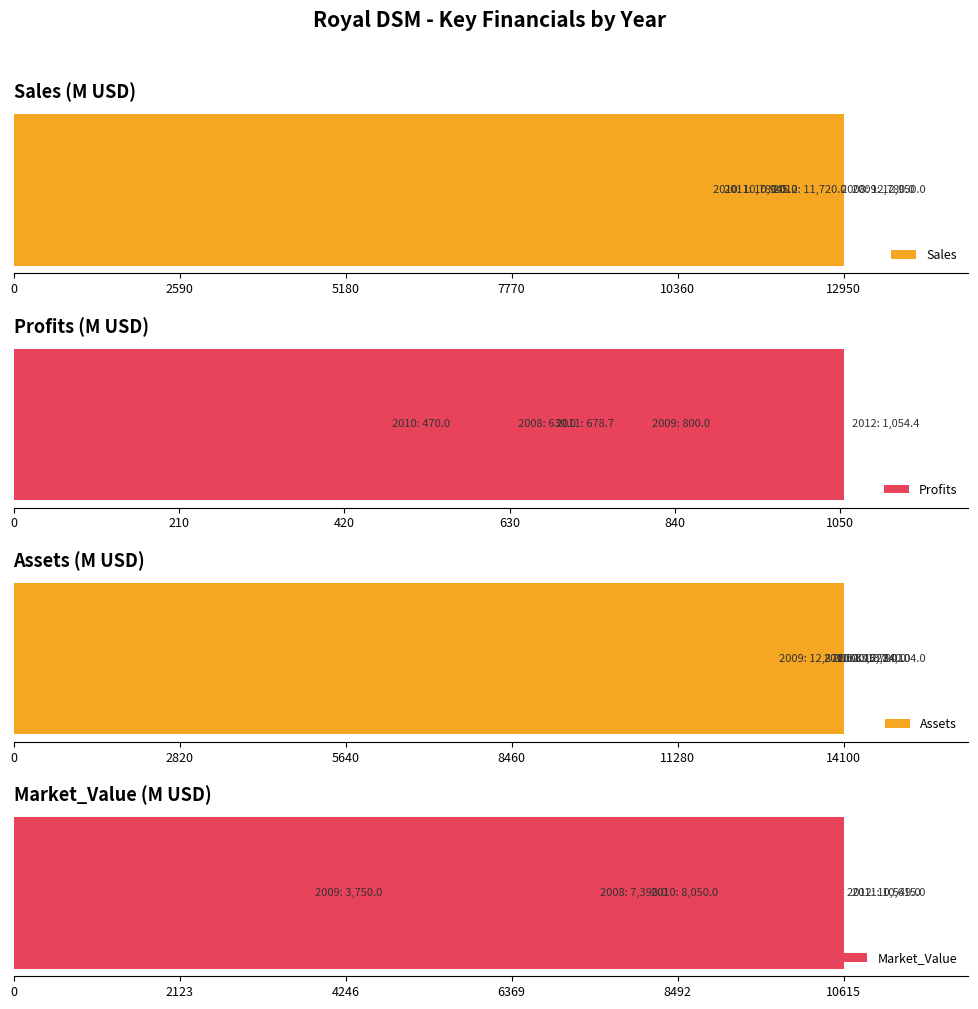

The value of Market_Value at 5180 is 4621.0. True or false?

False